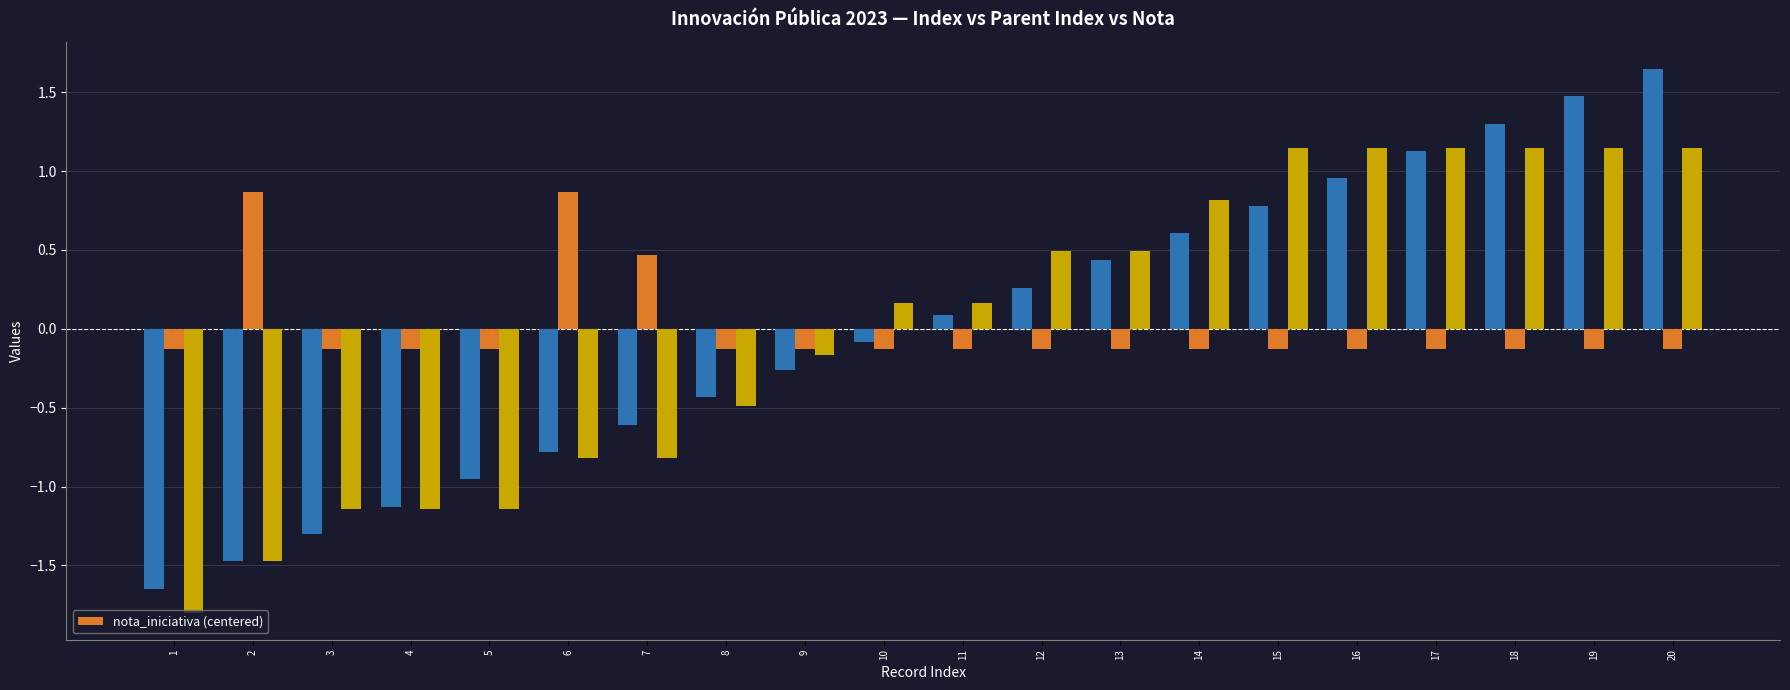

What is the value of the 9th bar from the left?

-0.1